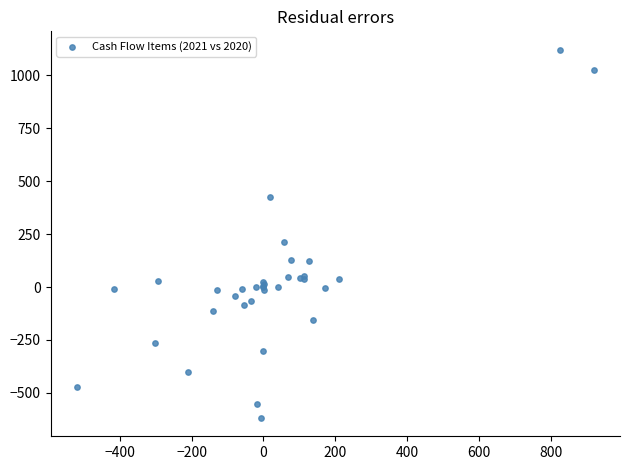

What Y value in the scatter plot is closest to 251?

214.4